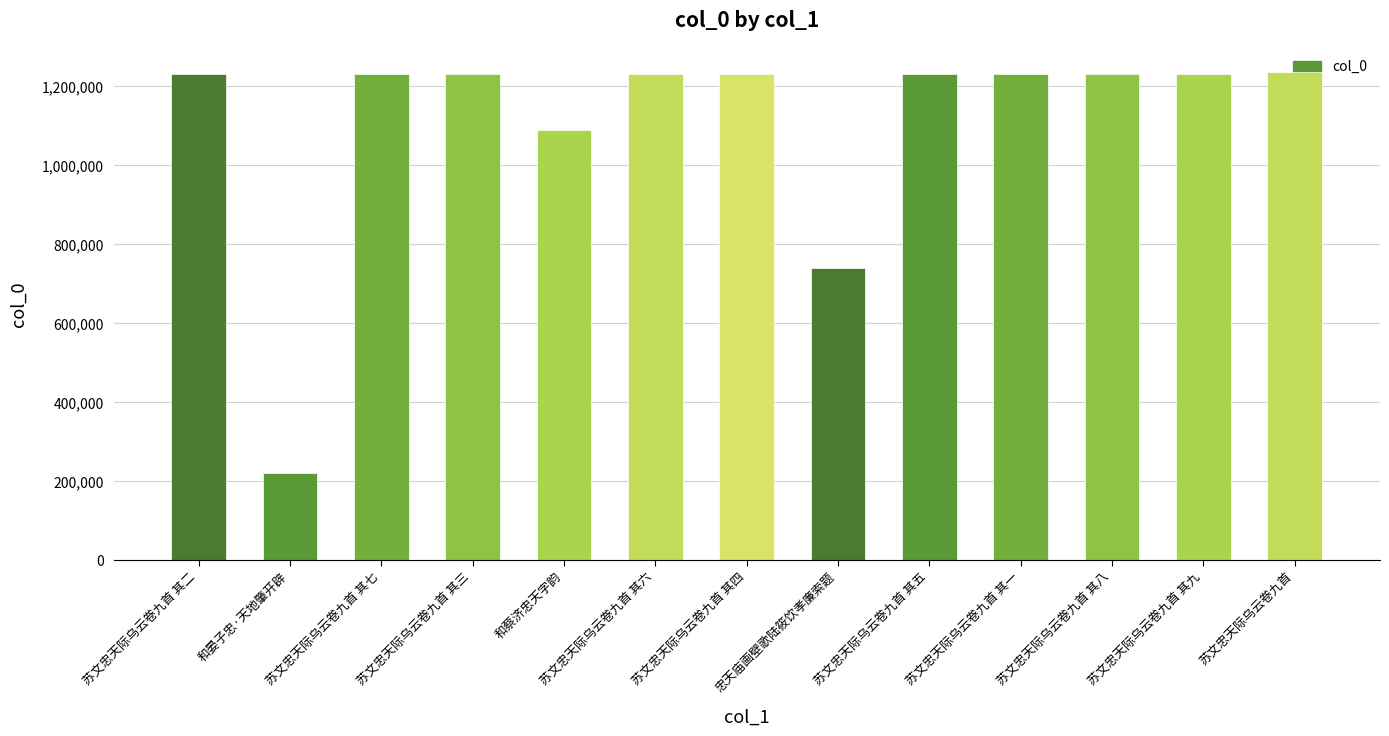

True or false: the data shows 488376 at 苏文忠天际乌云卷九首 其九.

False